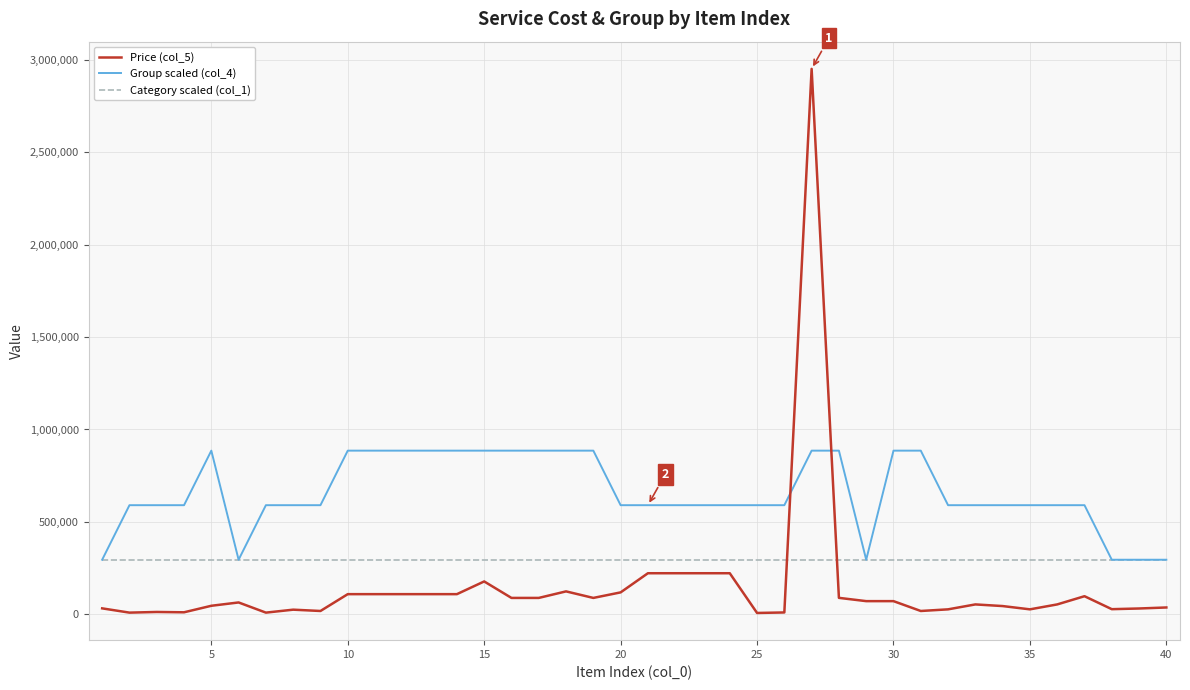

What is the maximum value shown in the chart?

2951650.0